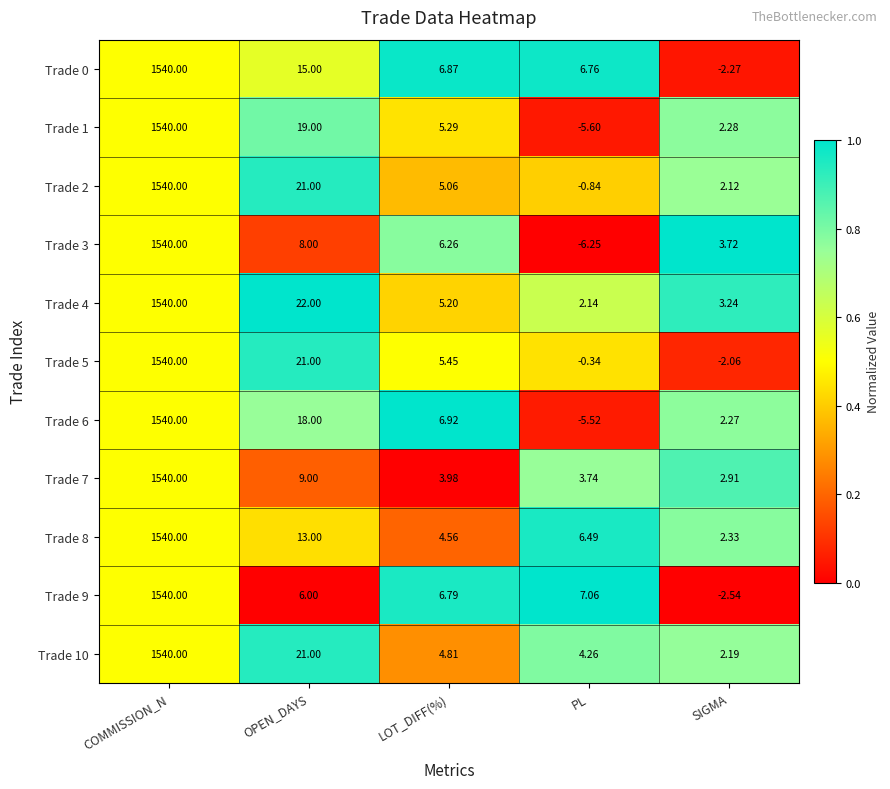

Where does the Trade 5 series first go above 5?

COMMISSION_N